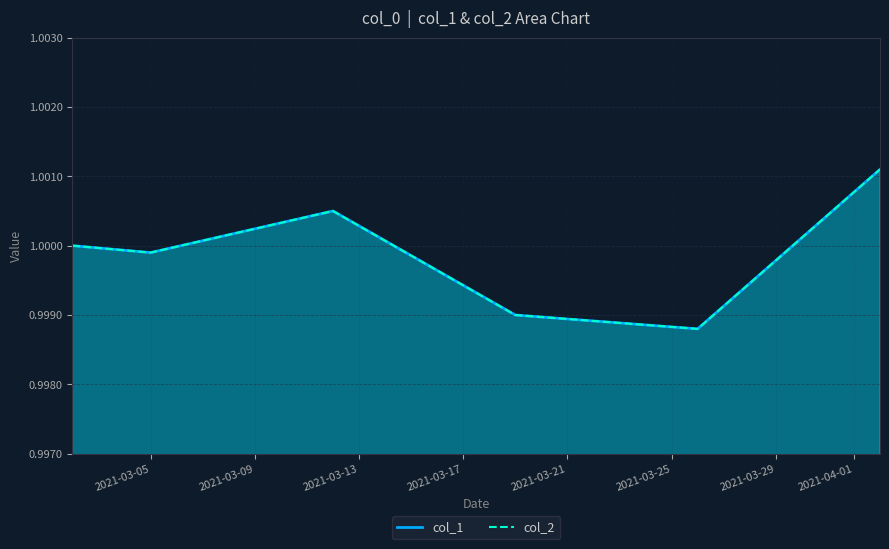

How many data points in col_1 are less than 1?

3